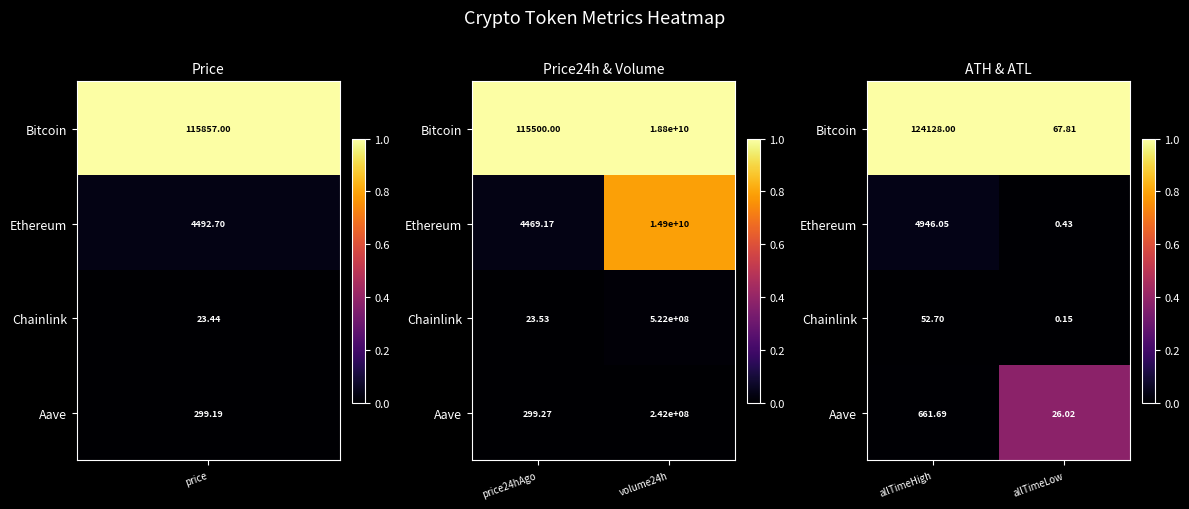

Rank the series at allTimeLow from highest to lowest value.

Bitcoin, Aave, Ethereum, Chainlink